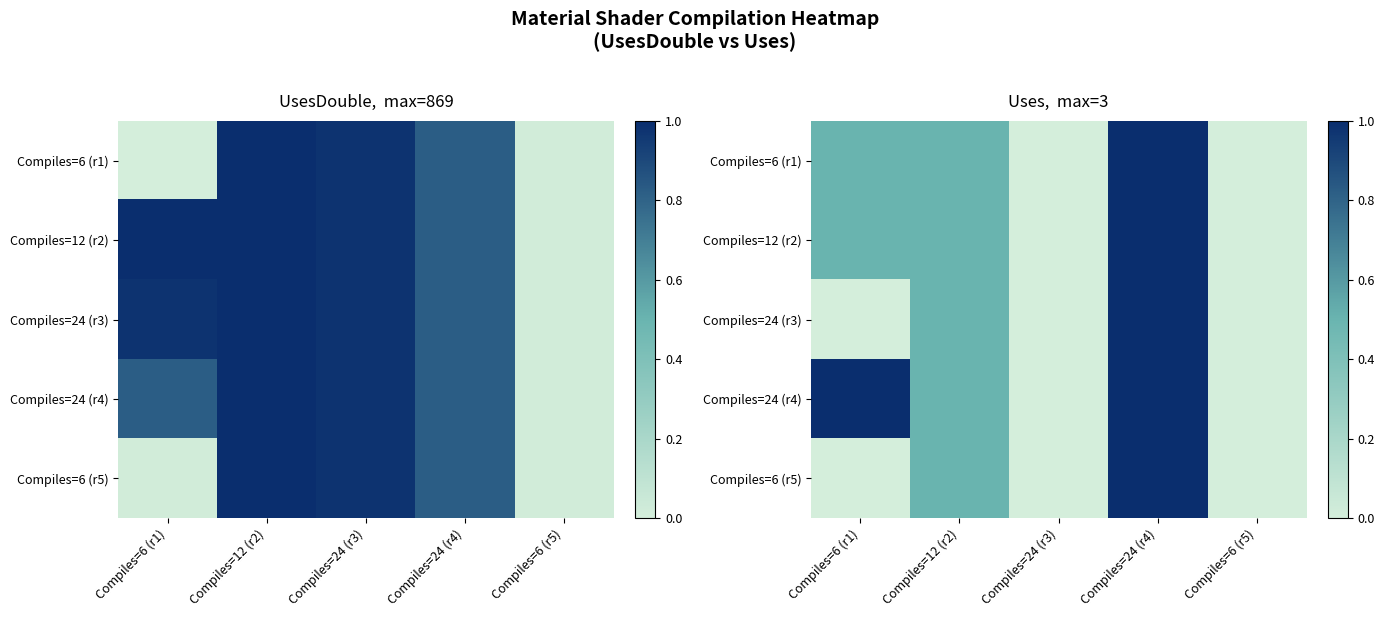

Count the number of categories in the chart.

5